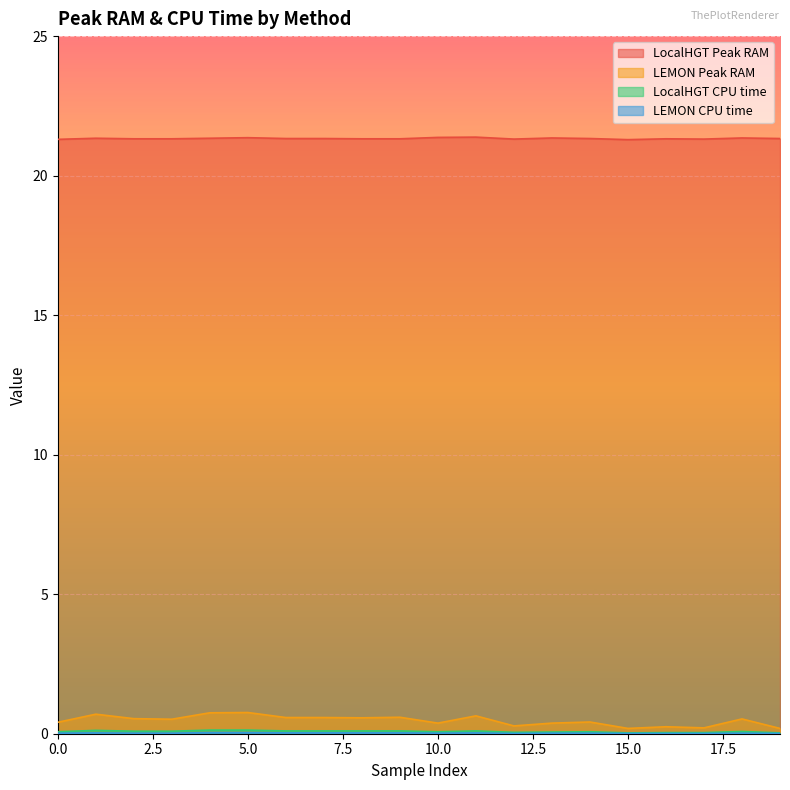

True or false: LocalHGT CPU time and LocalHGT Peak RAM intersect in this chart.

False